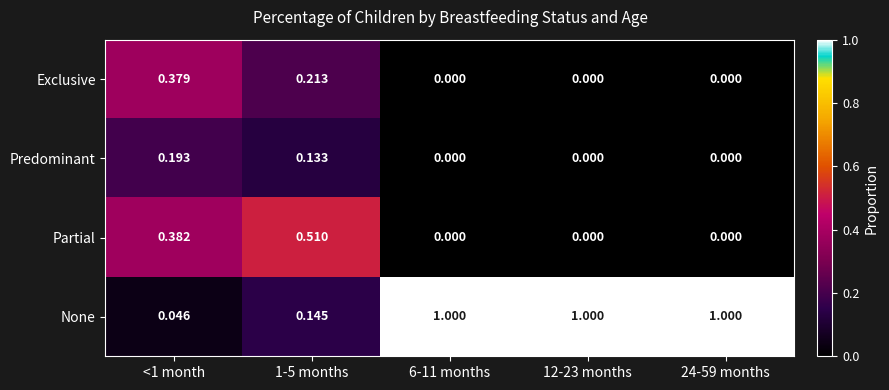

How many categories are shown in the chart?

5